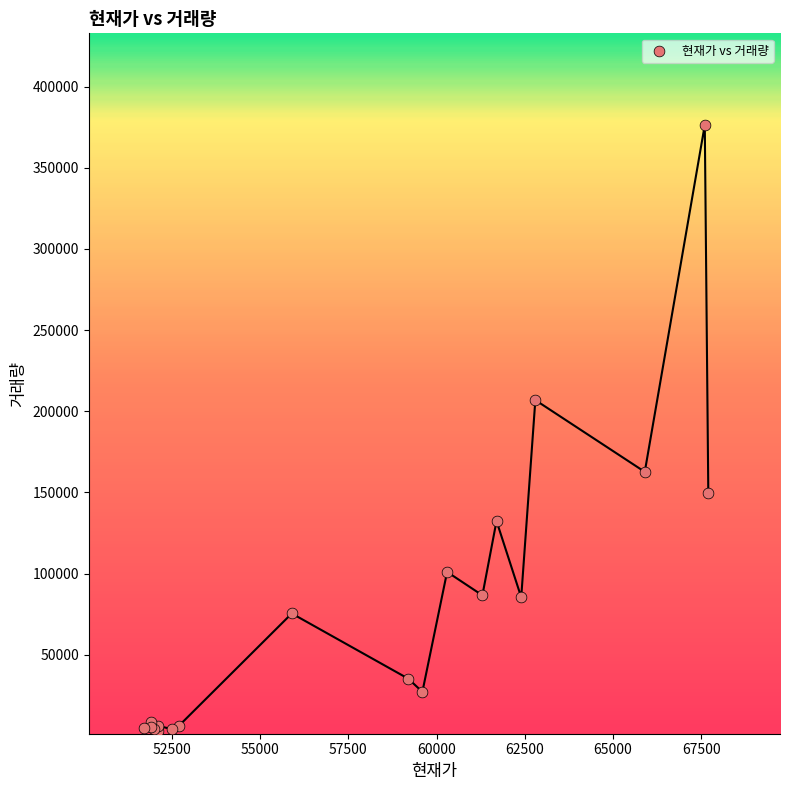

What Y value in the scatter plot is closest to 189557?

206889